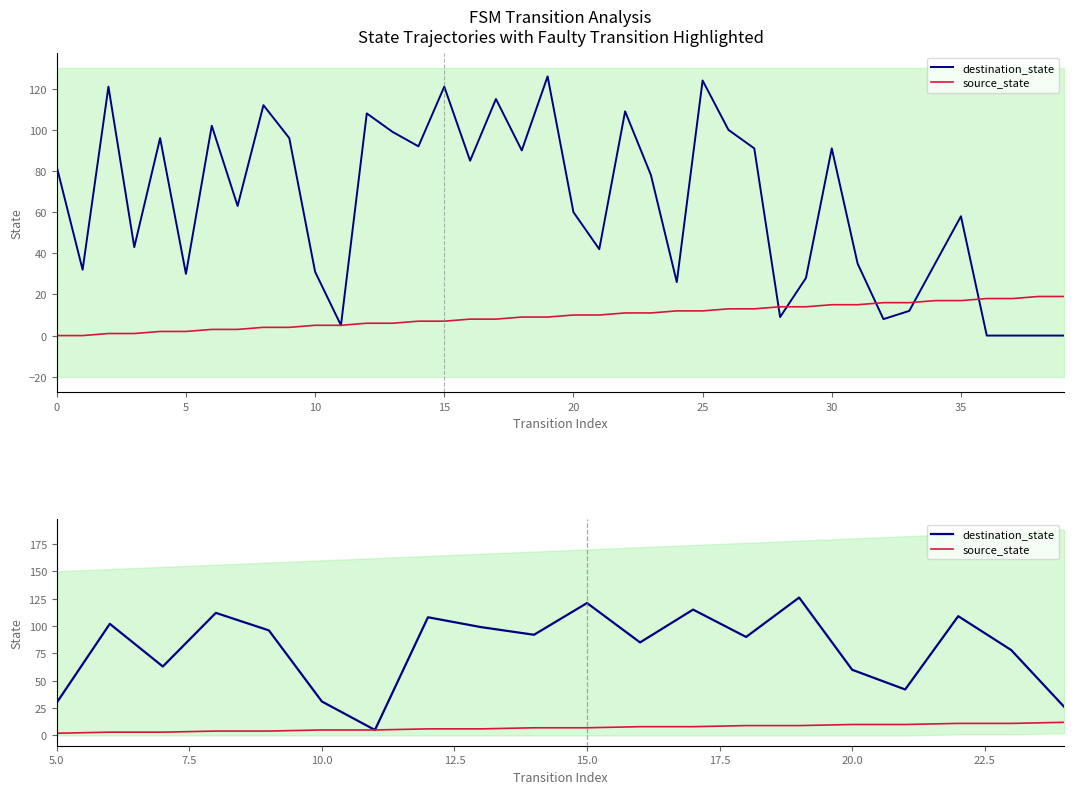

The source_state series shows 2 at 40. True or false?

False